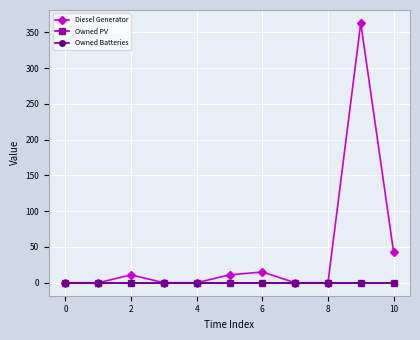

Is this an area chart (filled region under the line)?

No